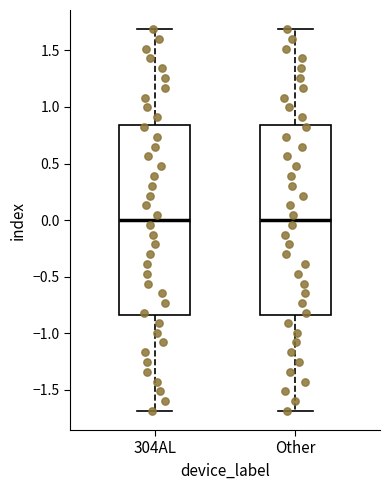

Reading left to right, read every box against the y-axis: the position of its median line, the range the box covers, and the ends of its whiskers. The values are not printed on the chart, so give them approximately, as read against the axis.

304AL: median 0.00, box -0.85 to 0.85, whiskers -1.70 to 1.70
Other: median 0.00, box -0.85 to 0.85, whiskers -1.70 to 1.70